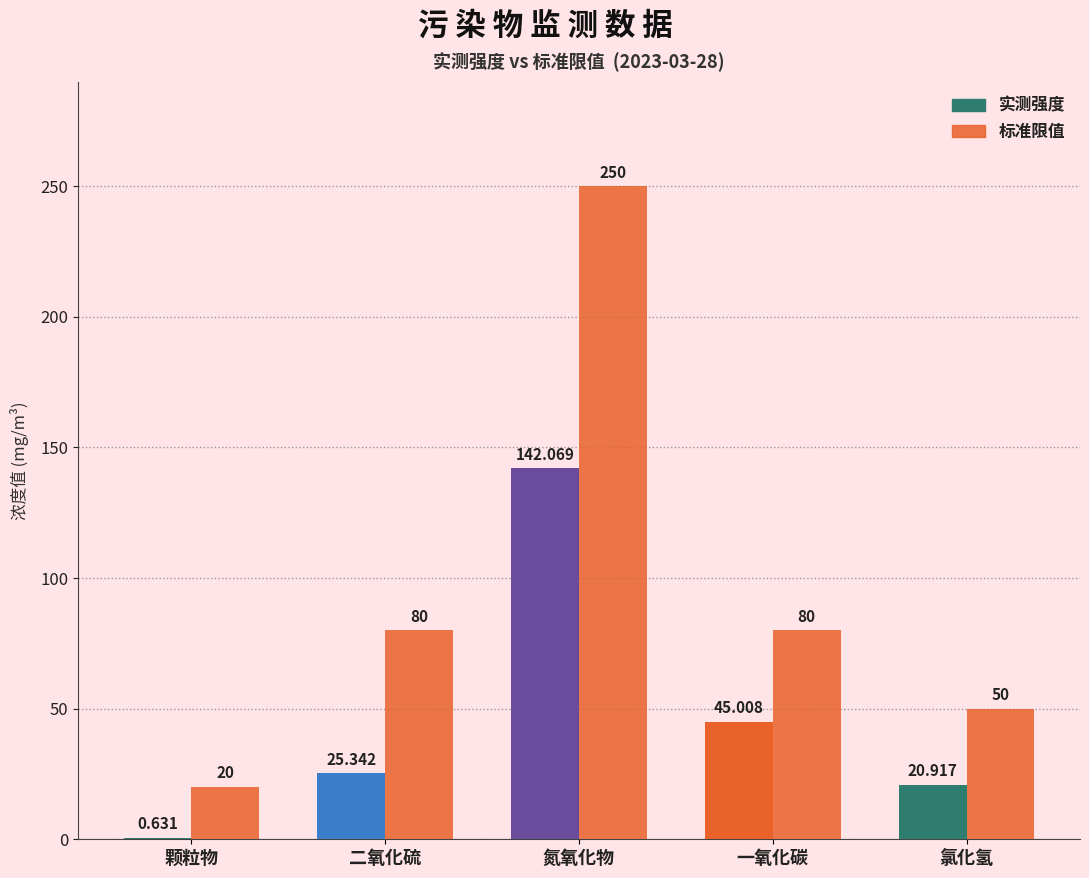

The 标准限值 series shows 20.0 at 颗粒物. True or false?

True